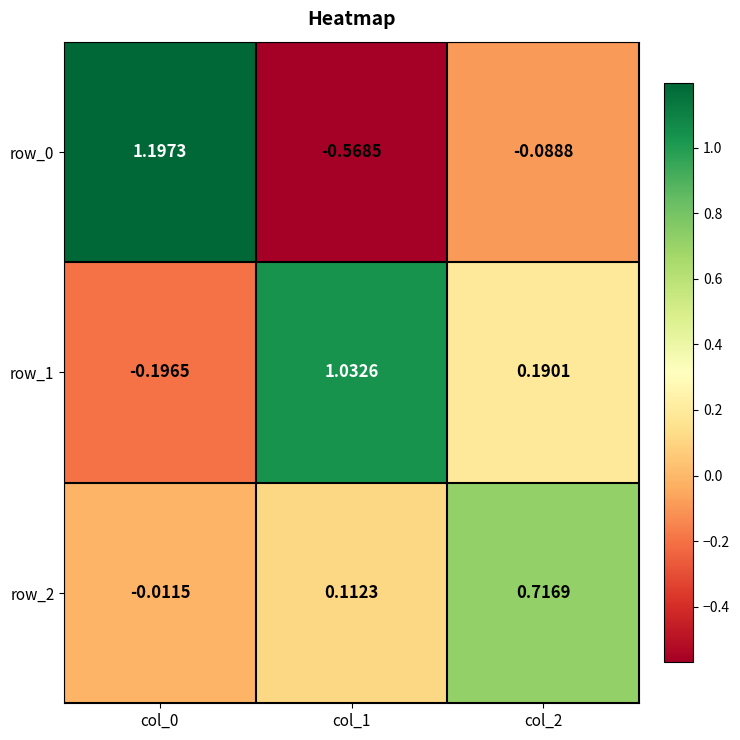

Is the value of row_0 at col_0 greater than the value of row_2 at col_0?

Yes